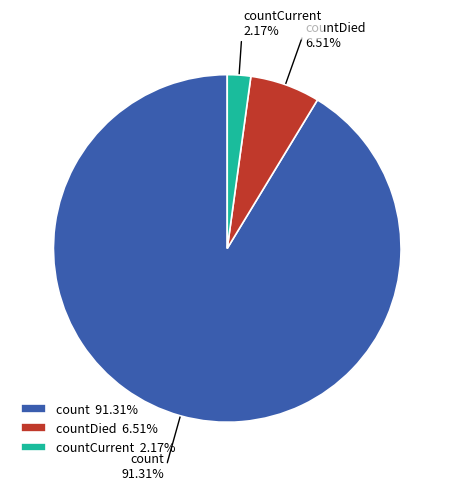

To the nearest percent, what is the average slice percentage?

33%